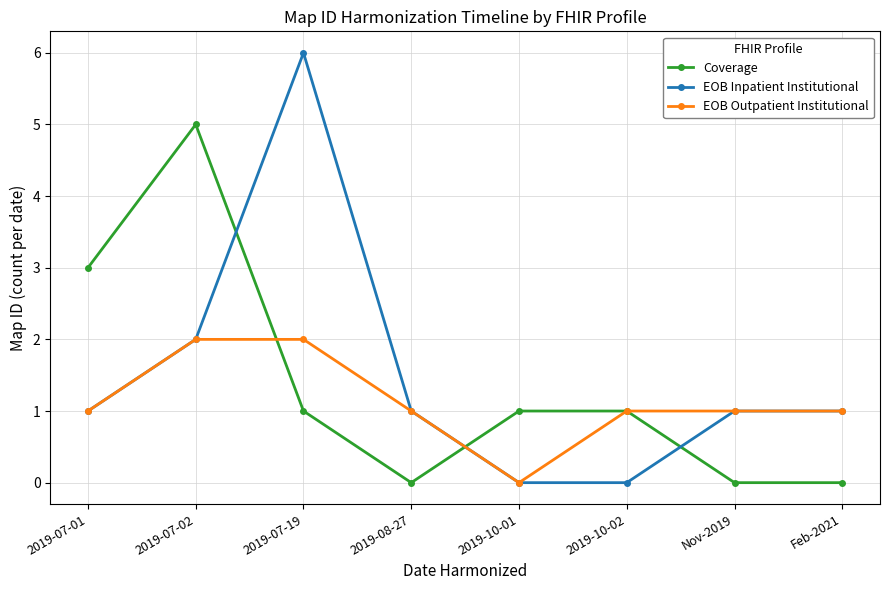

Which series has the widest spread of values?

EOB Inpatient Institutional